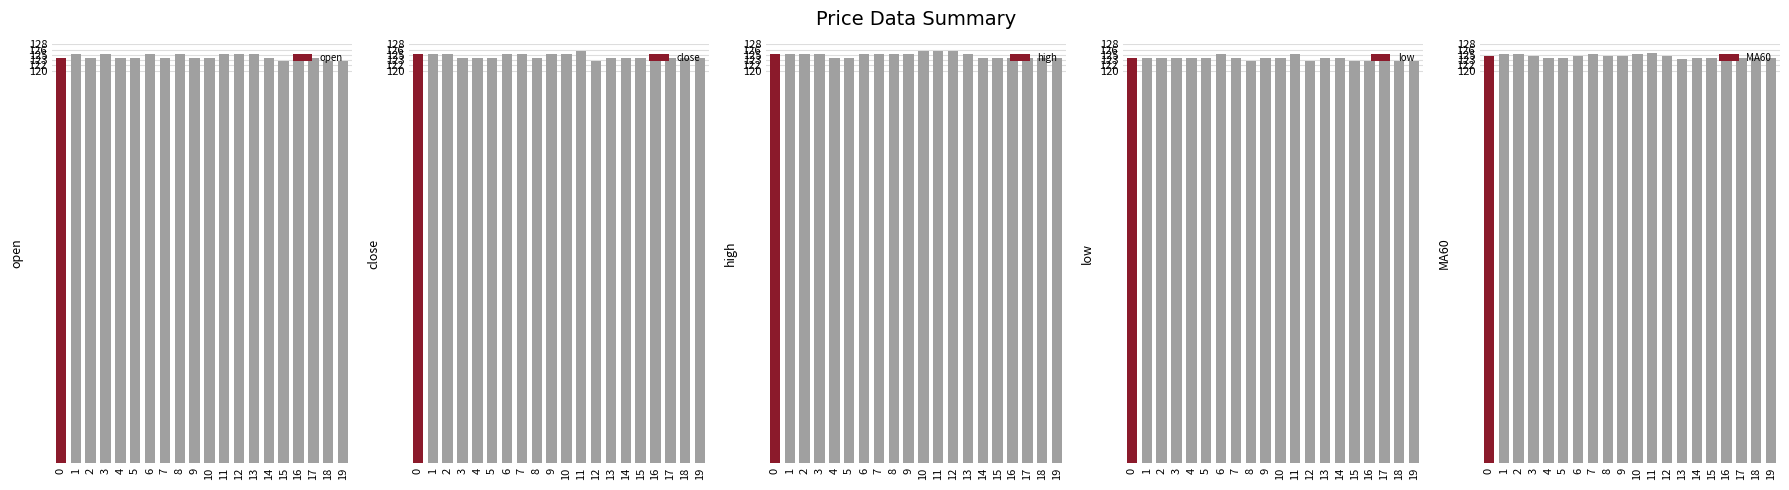

At which label does MA60 reach its minimum?

13